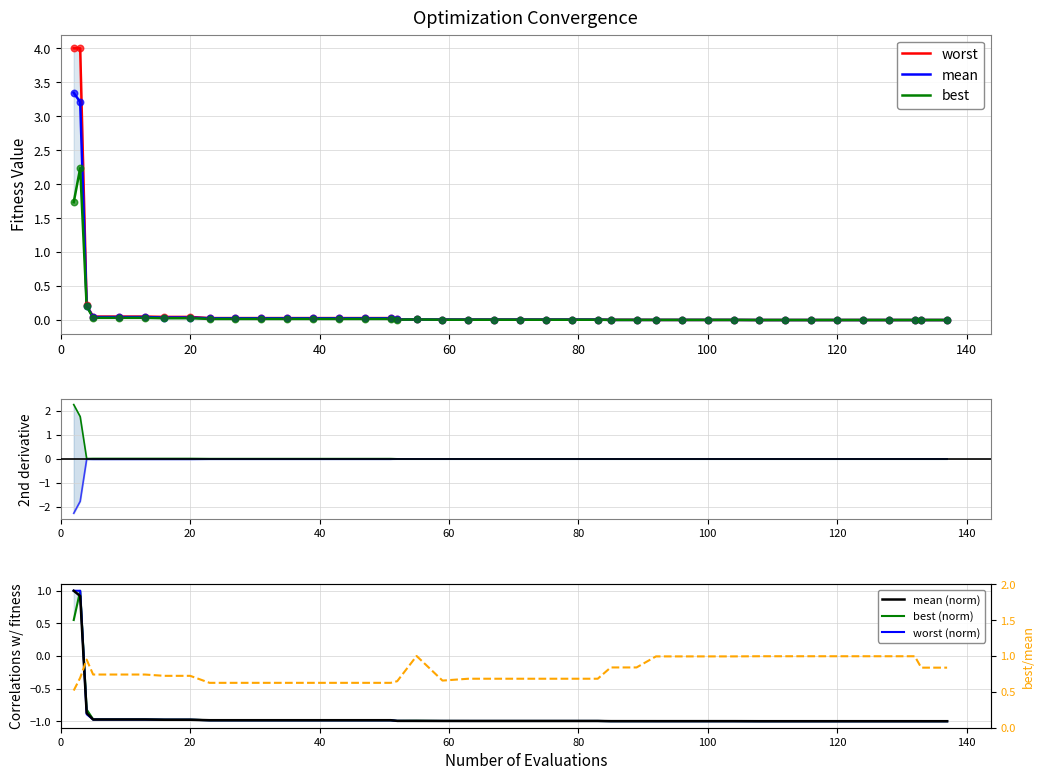

Which series has the largest Y range (max minus min)?

worst